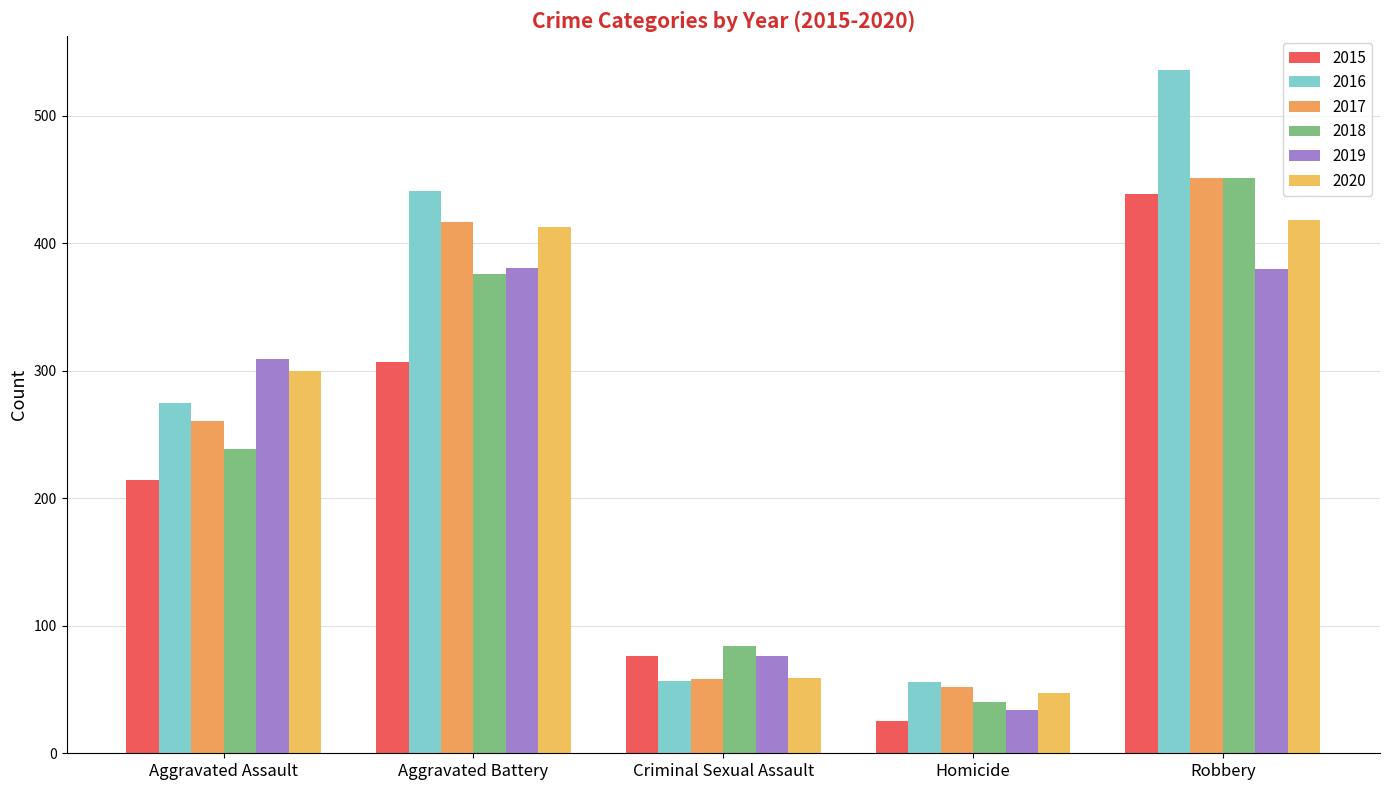

What is the difference between the second highest and minimum values in the 2015 series?

282